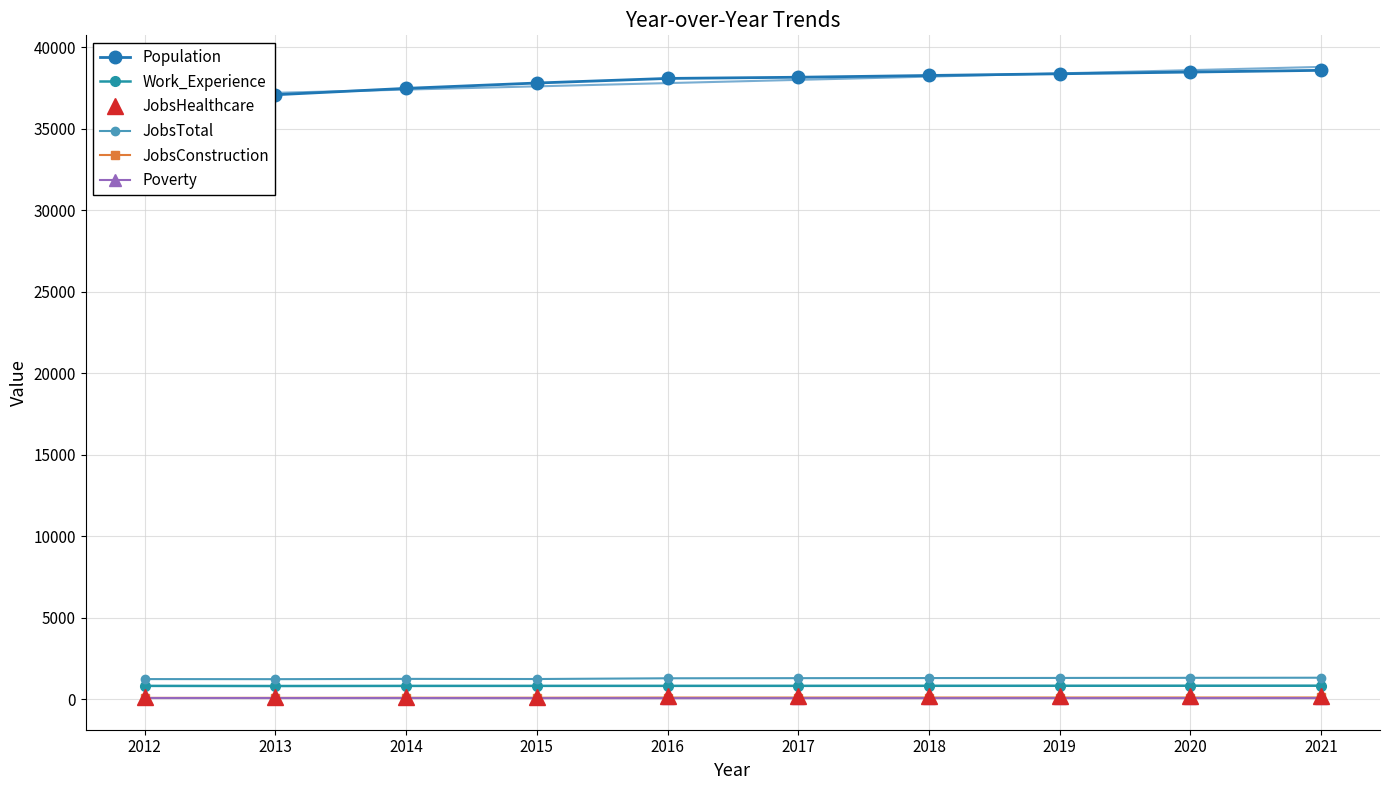

In Poverty, how many points are lower than both neighbors (excluding endpoints)?

1